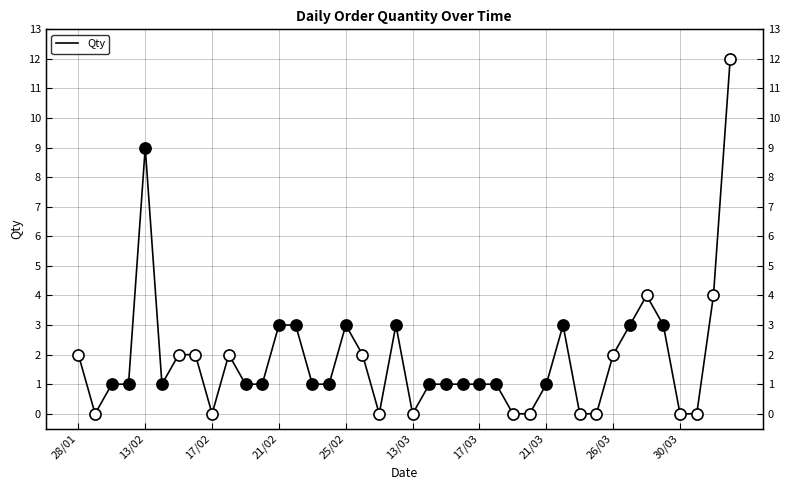

How many data points are less than 1?

10